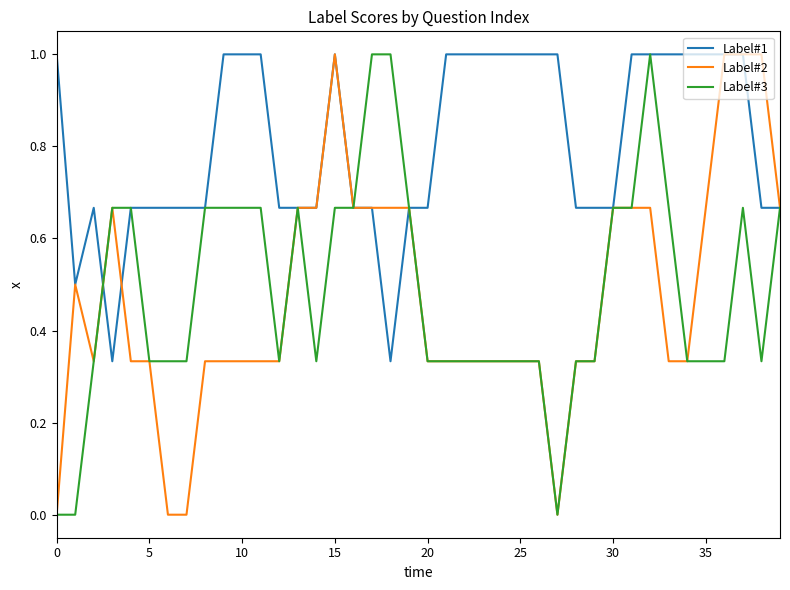

Which series has the largest total across all categories?

Label#1